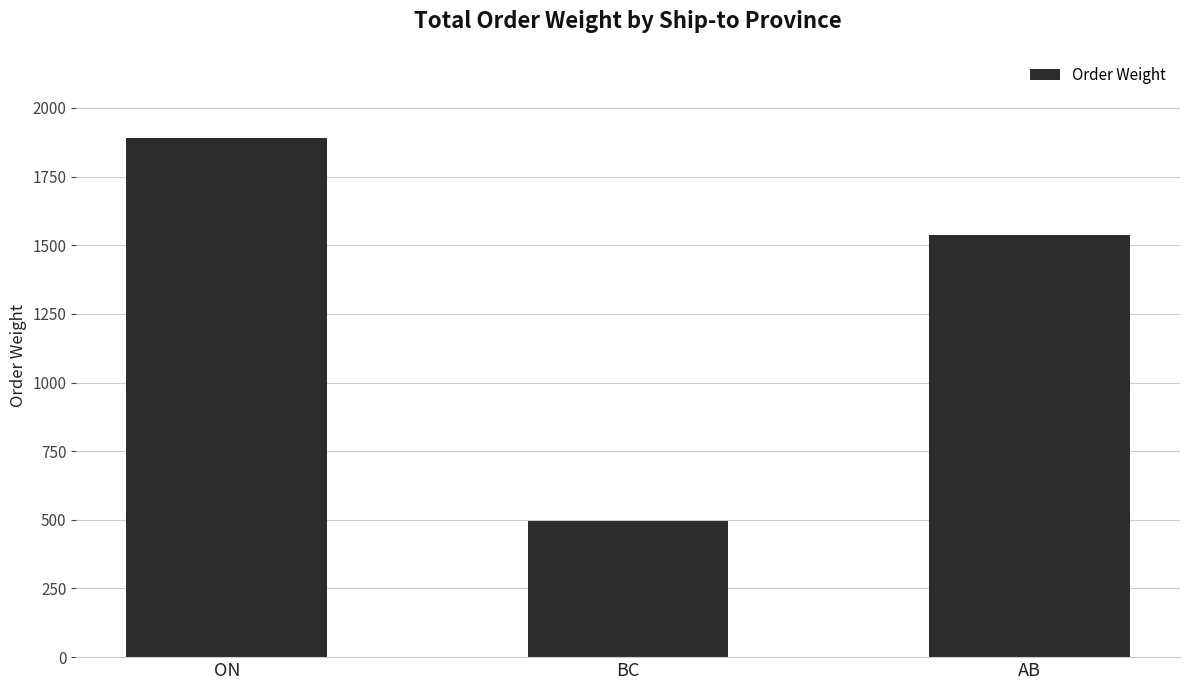

Rank the categories by value from lowest to highest.

BC, AB, ON